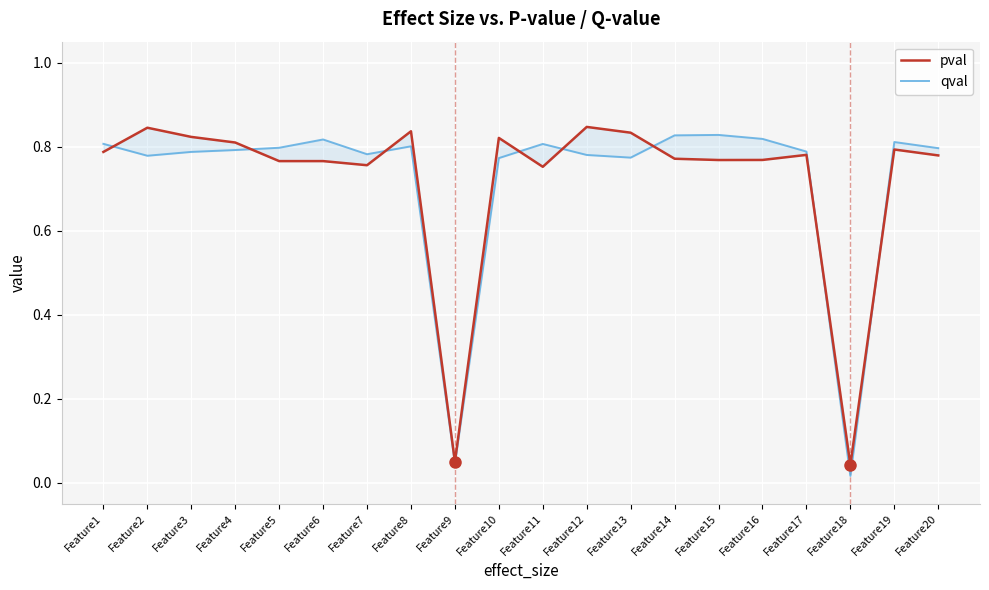

Is it true that pval equals 1.2 at Feature12?

False